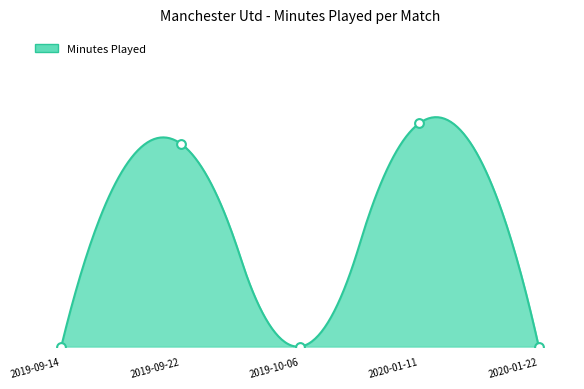

What is the change in value from 2019-10-06 to 2020-01-11?

+11